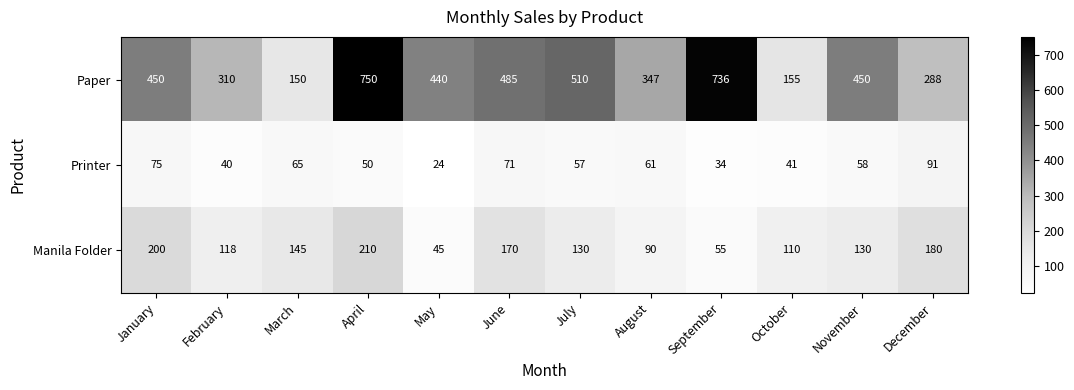

Is the value of Printer at July greater than the value of Paper at March?

No